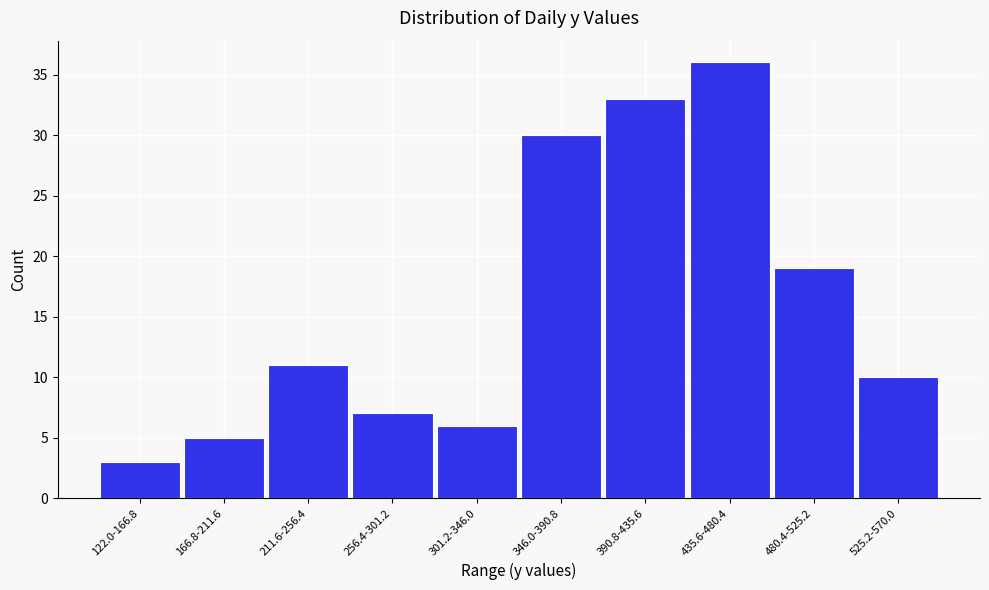

Reading right to left, what are all the values shown in this chart?

525.2-570.0=10	480.4-525.2=19	435.6-480.4=36	390.8-435.6=33	346.0-390.8=30	301.2-346.0=6	256.4-301.2=7	211.6-256.4=11	166.8-211.6=5	122.0-166.8=3